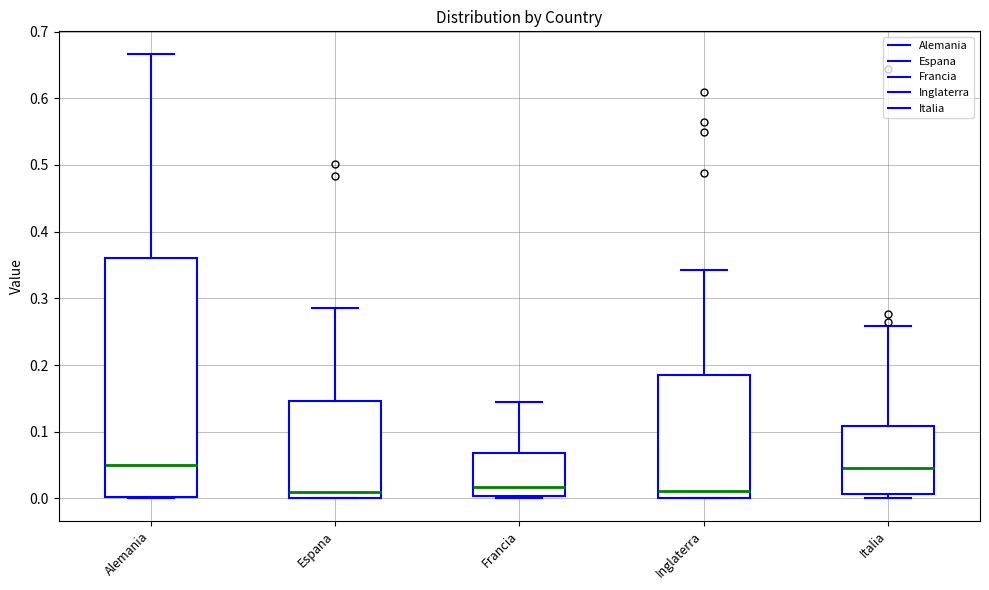

Reading left to right, read every box against the y-axis: the position of its median line, the range the box covers, and the ends of its whiskers. The values are not printed on the chart, so give them approximately, as read against the axis.

Alemania: median 0.05, box 0.00 to 0.36, whiskers 0.00 to 0.67
Espana: median 0.01, box 0.00 to 0.15, whiskers 0.00 to 0.29
Francia: median 0.02, box 0.00 to 0.07, whiskers 0.00 to 0.14
Inglaterra: median 0.01, box 0.00 to 0.18, whiskers 0.00 to 0.34
Italia: median 0.05, box 0.01 to 0.11, whiskers 0.00 to 0.26